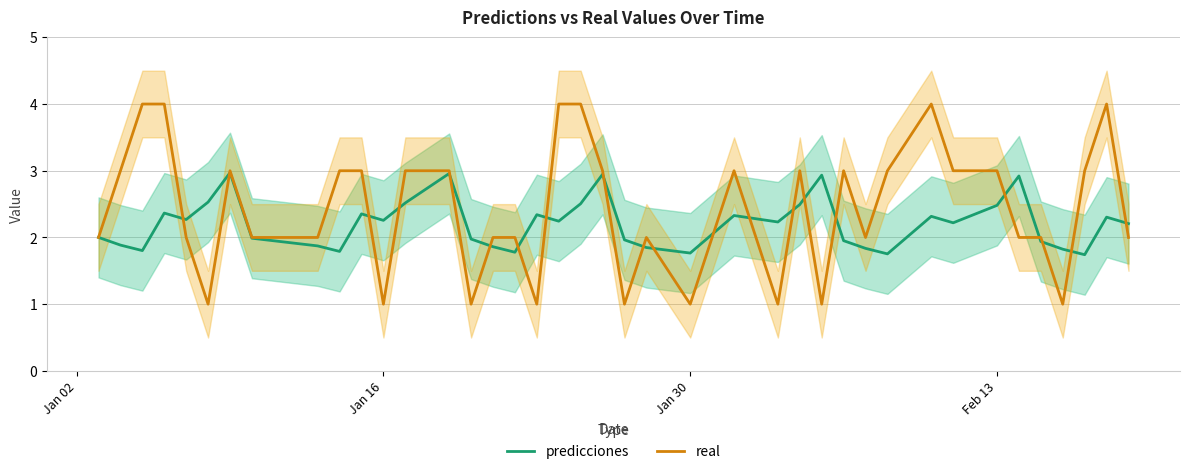

True or false: real has a value of 4.2 at Feb 13.

False